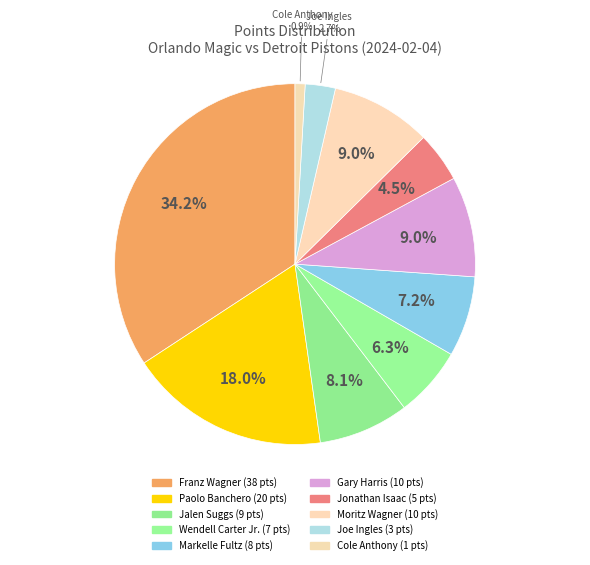

Does any single category account for the majority?

No